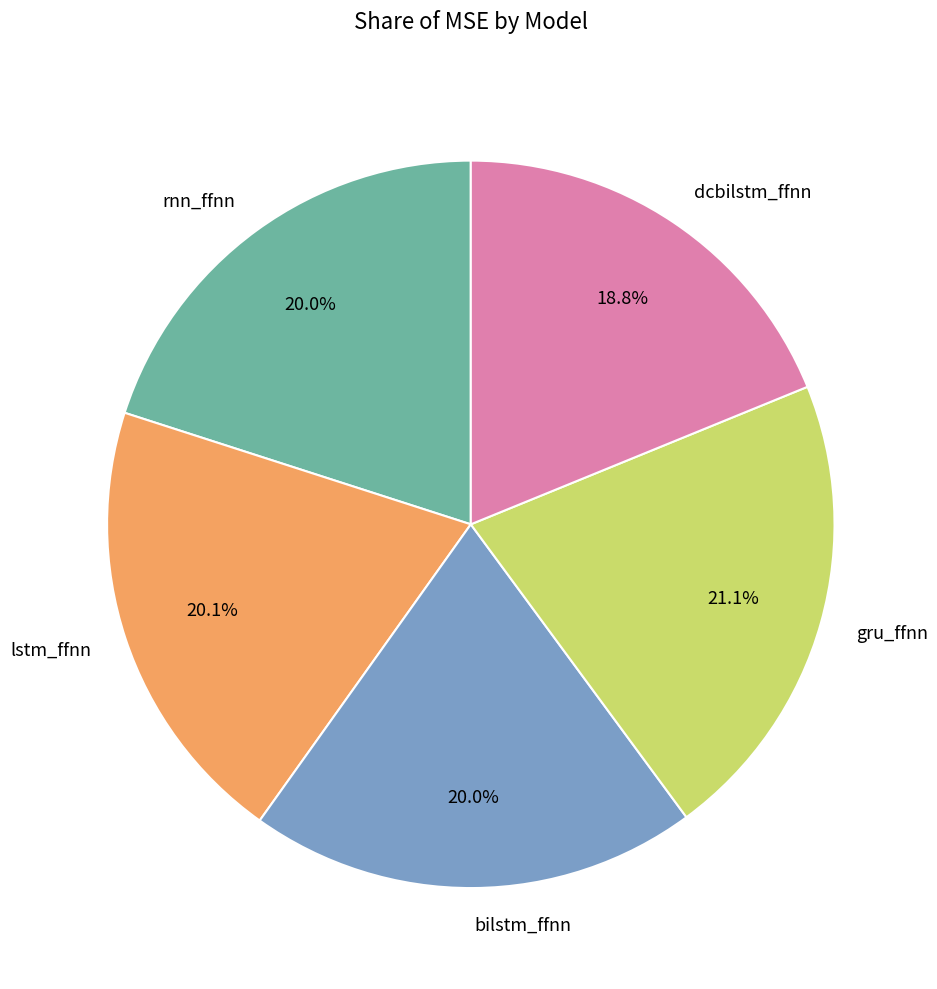

Count the number of slices in the pie.

5